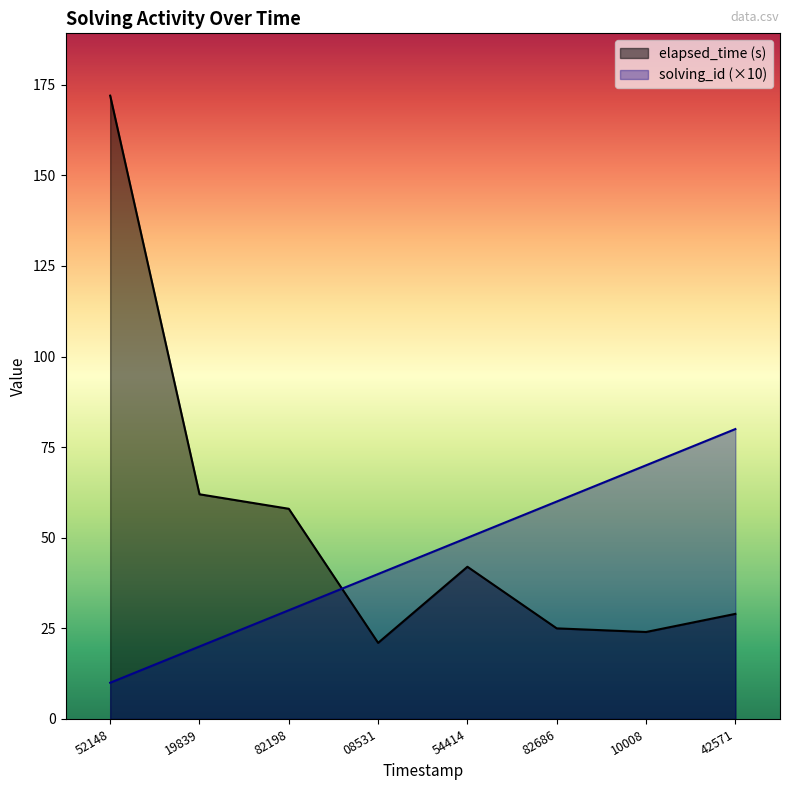

What is the spread (max minus min) of values at 10008?

46